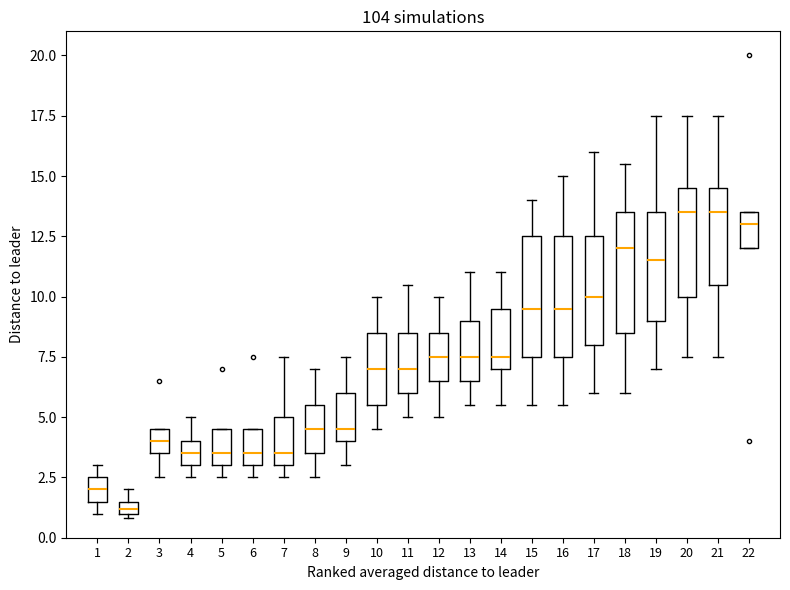

Where is the lower edge of the box at x = 7 on the y-axis? The values are not printed on the chart, so give them approximately, as read against the axis.

3.0